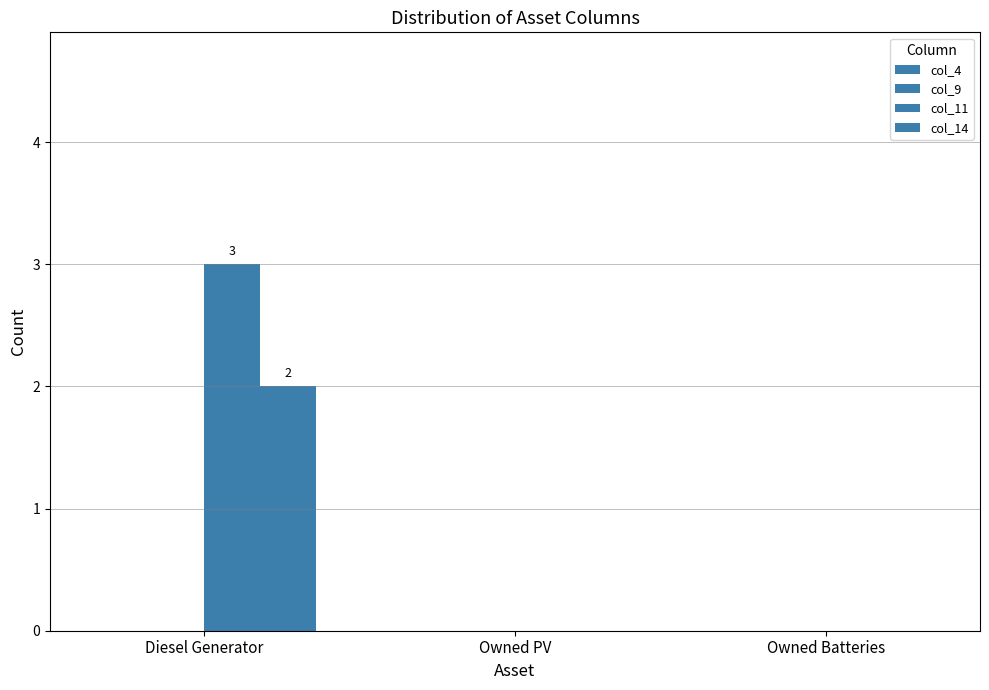

Rank the series at Diesel Generator from highest to lowest value.

col_11, col_14, col_4, col_9